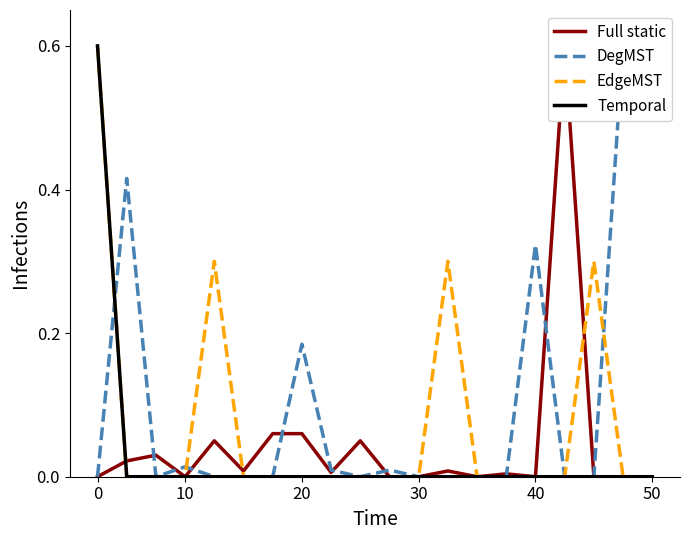

The Temporal series shows -0.2 at 20. True or false?

False